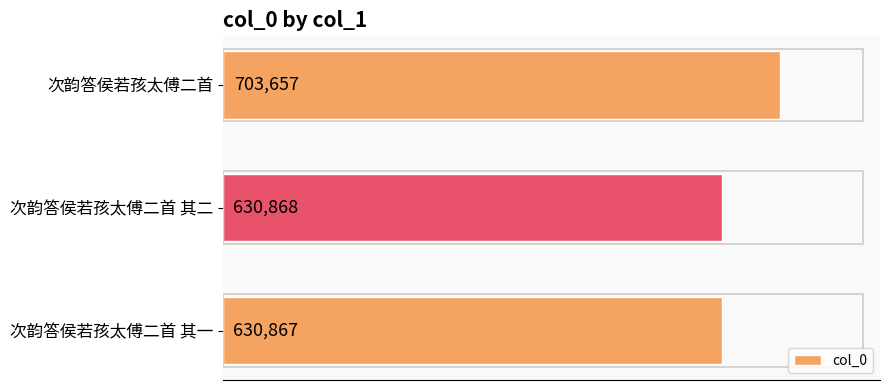

Reading top to bottom, what are all the values shown in this chart?

次韵答侯若孩太傅二首=703657	次韵答侯若孩太傅二首 其二=630868	次韵答侯若孩太傅二首 其一=630867